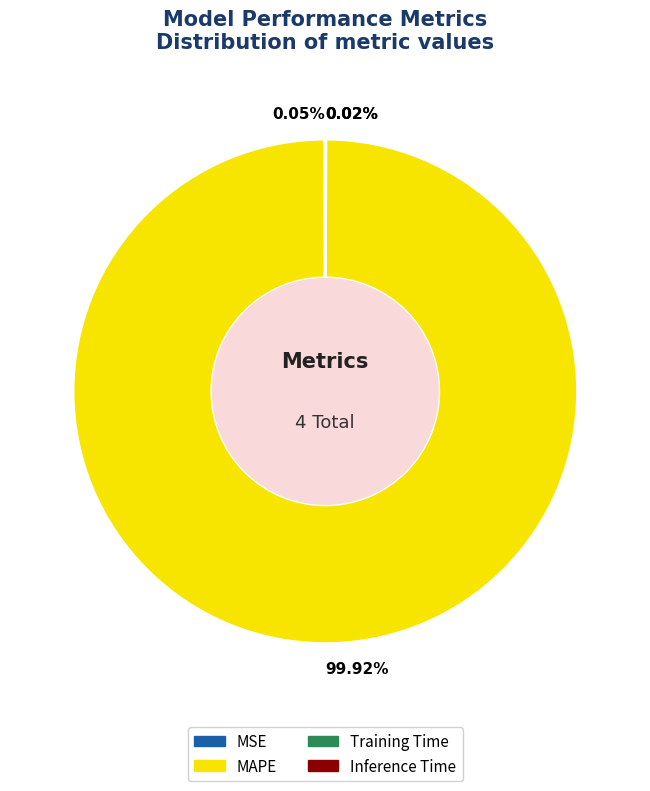

How many segments does this pie chart have?

4